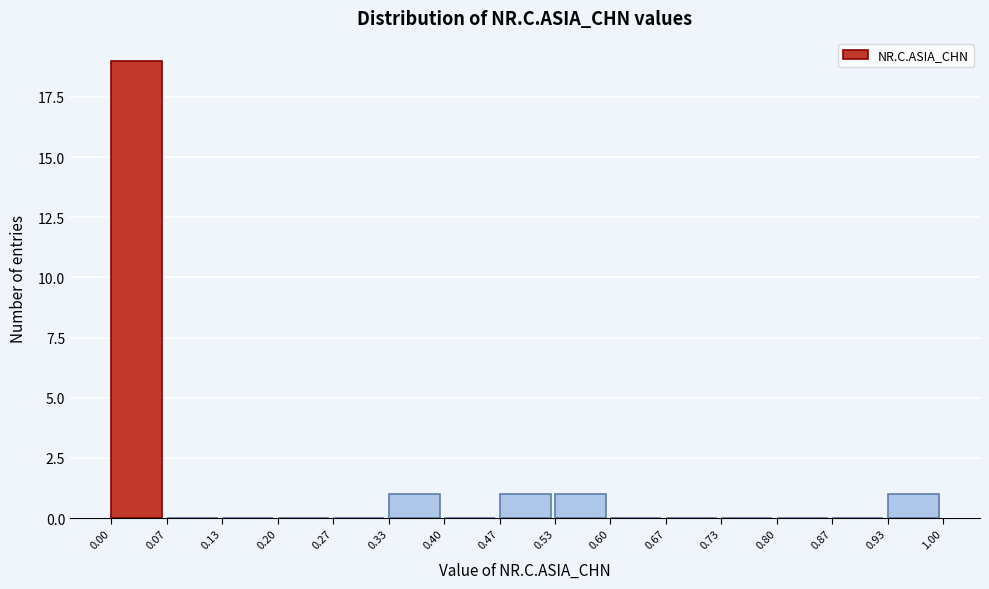

Which range on the x-axis has the tallest bar?

0.00 to 0.07